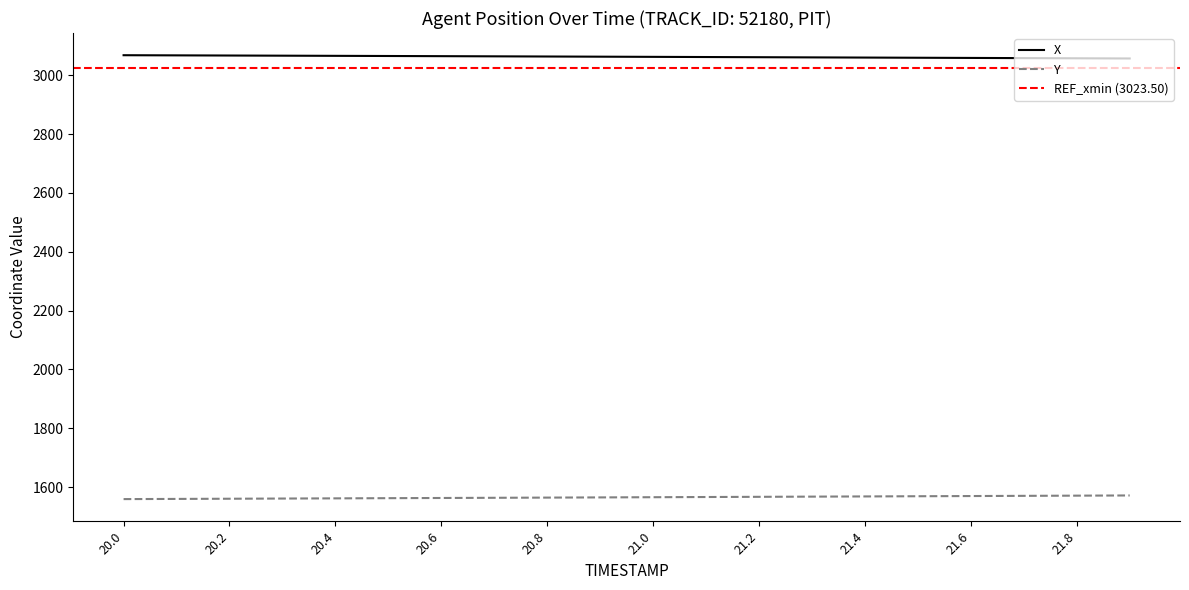

How many distinct data groups are displayed?

2